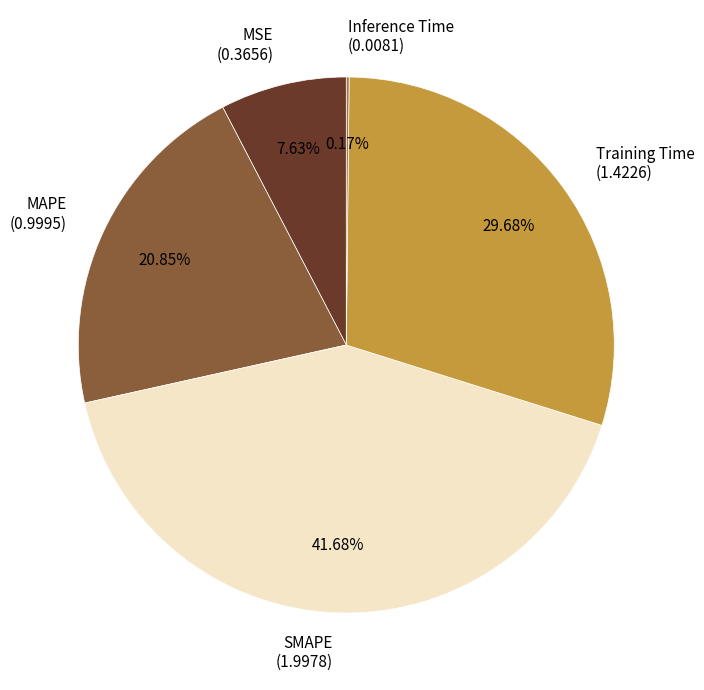

To the nearest percent, what is the difference between the MAPE and SMAPE slice percentages?

21%